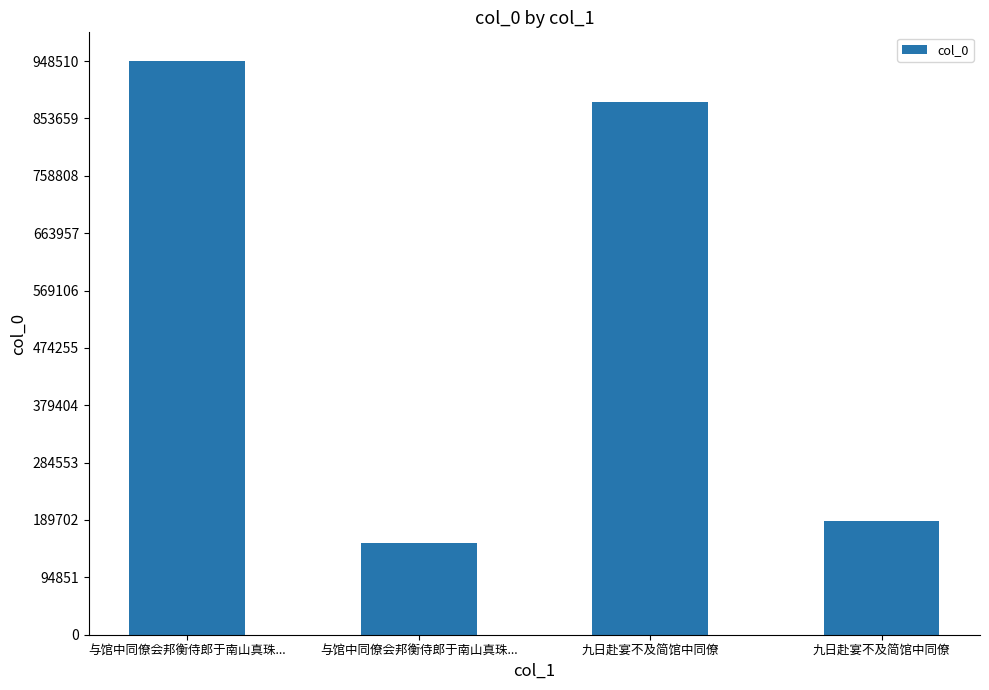

How many values are below 880497?

2